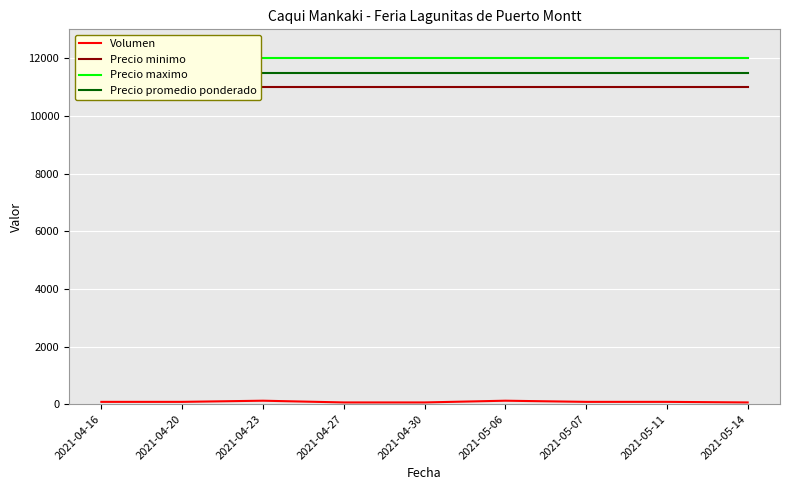

True or false: Volumen has a value of 60 at 2021-04-27.

True